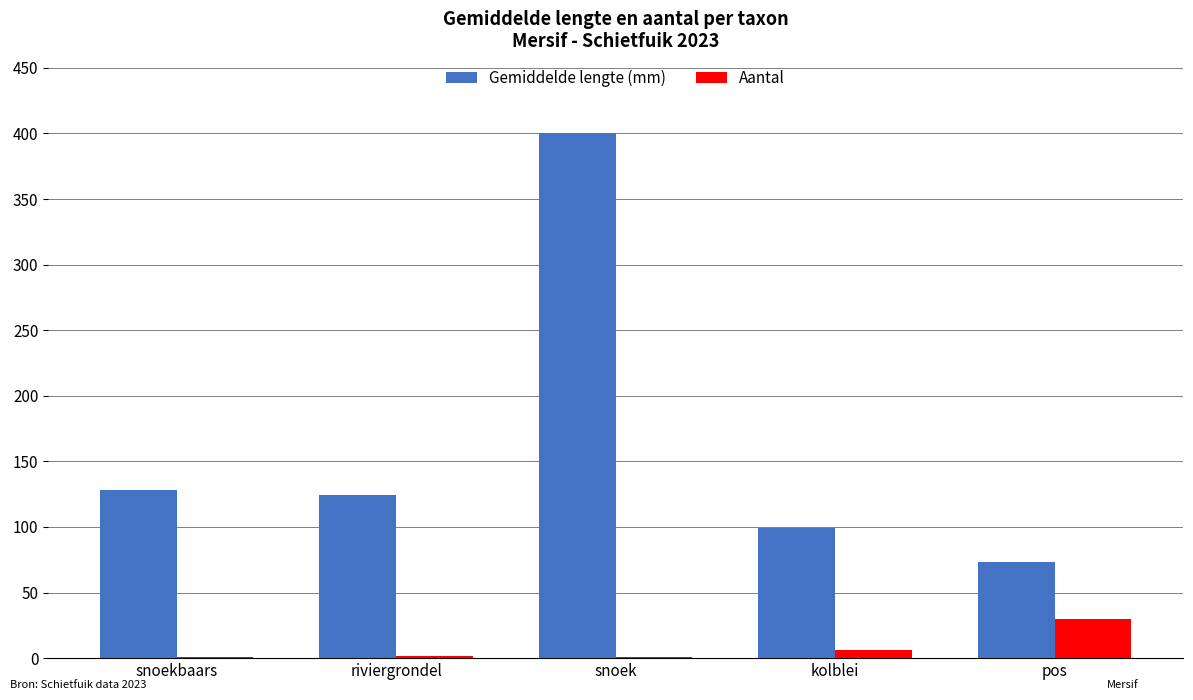

Is the value of Gemiddelde lengte (mm) at riviergrondel greater than the value of Aantal at kolblei?

Yes